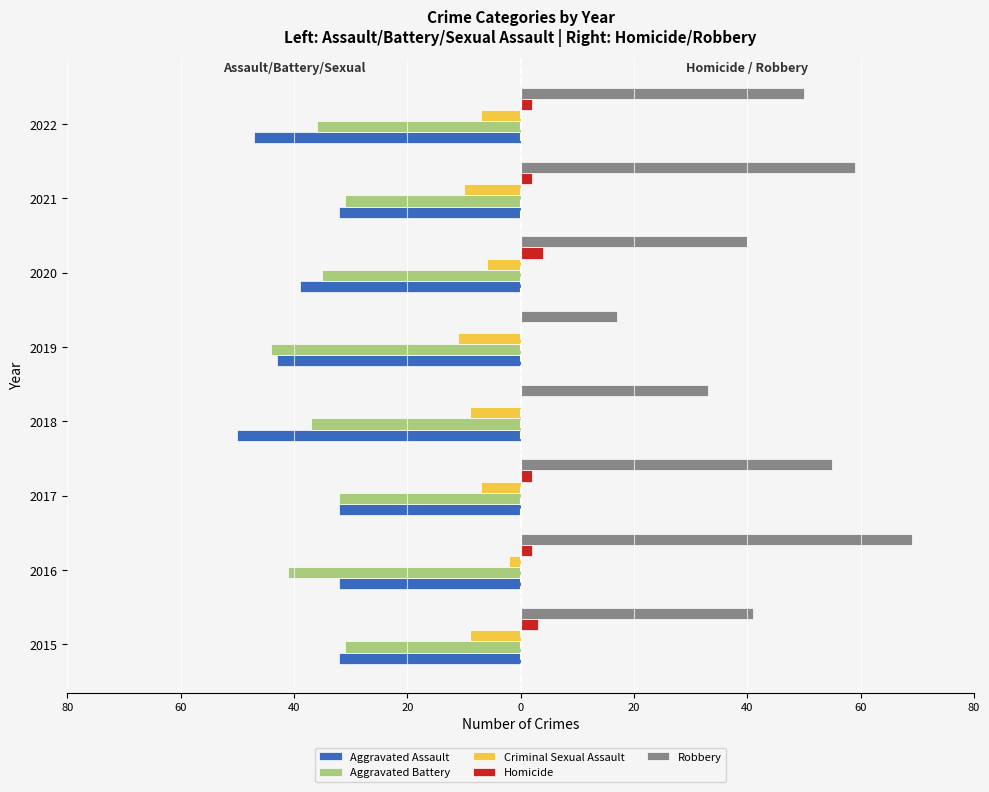

What is the greatest value displayed?

69